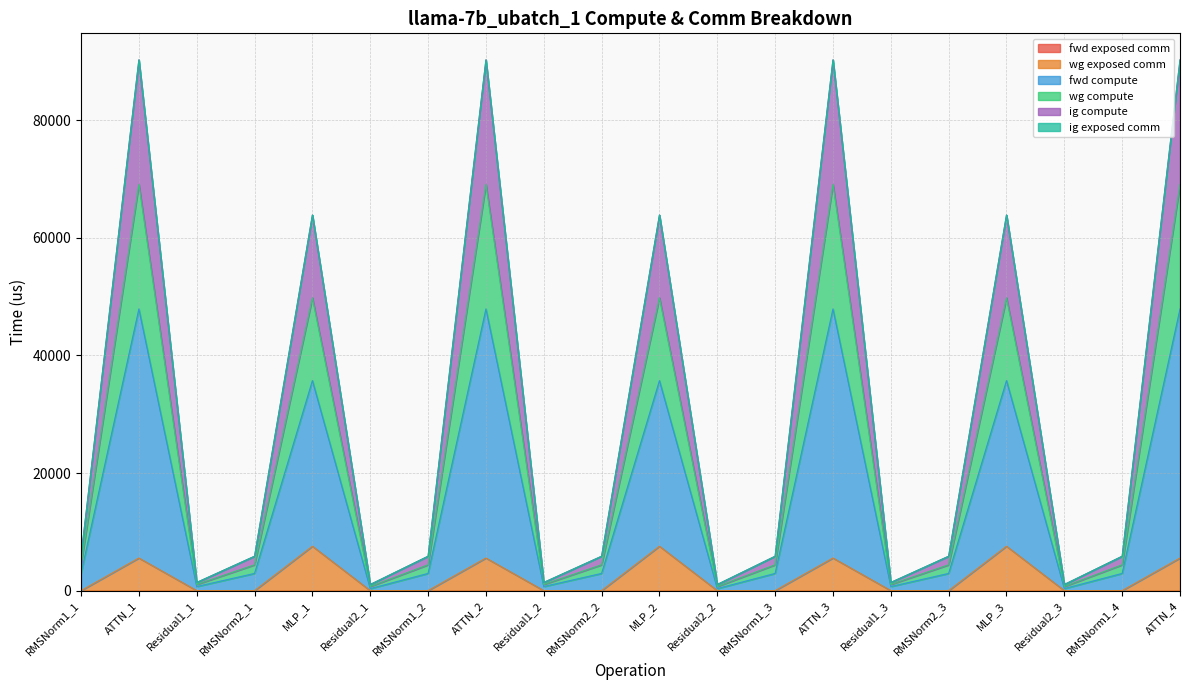

The wg compute series shows 1389.8 at Residual1_1. True or false?

True